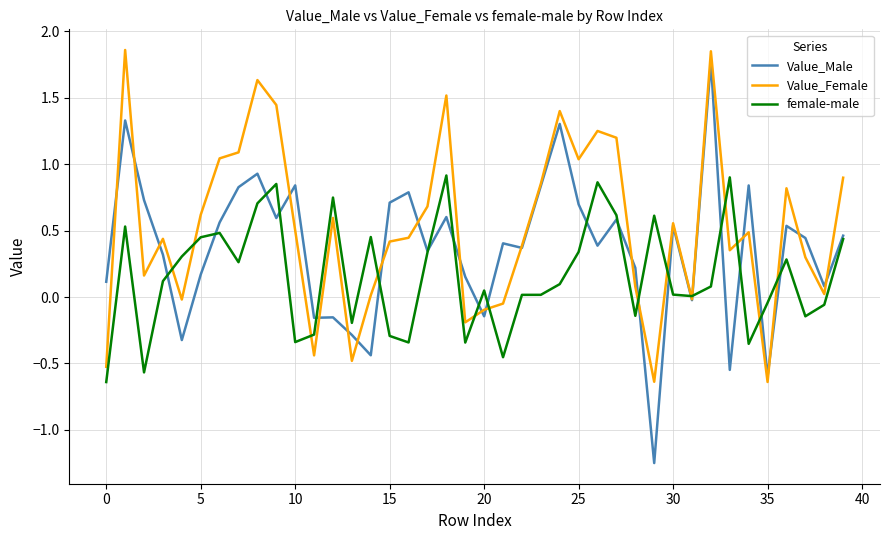

Which series has the widest spread of values?

Value_Male